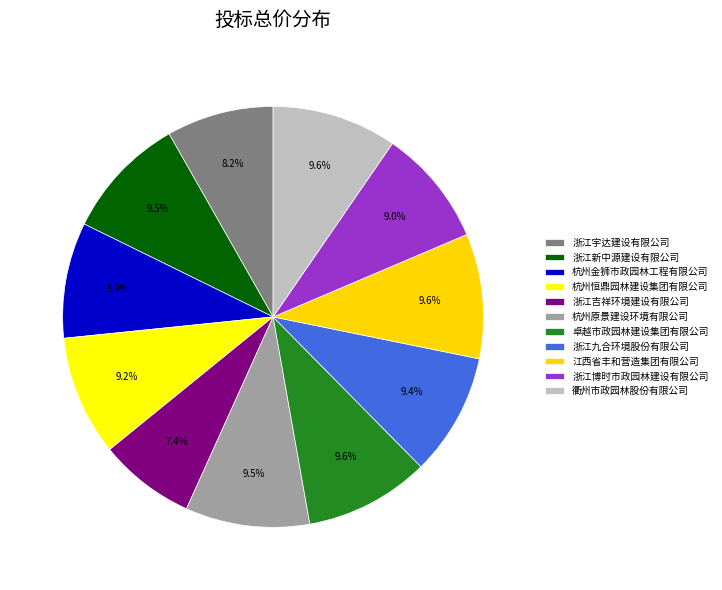

To the nearest percent, what is the difference between the largest and smallest slice percentages?

2%